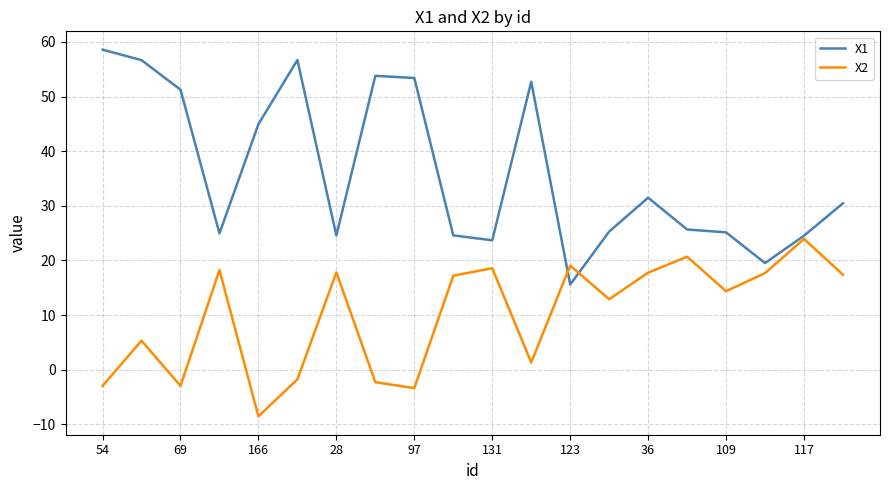

What is the maximum value for X2?

23.9